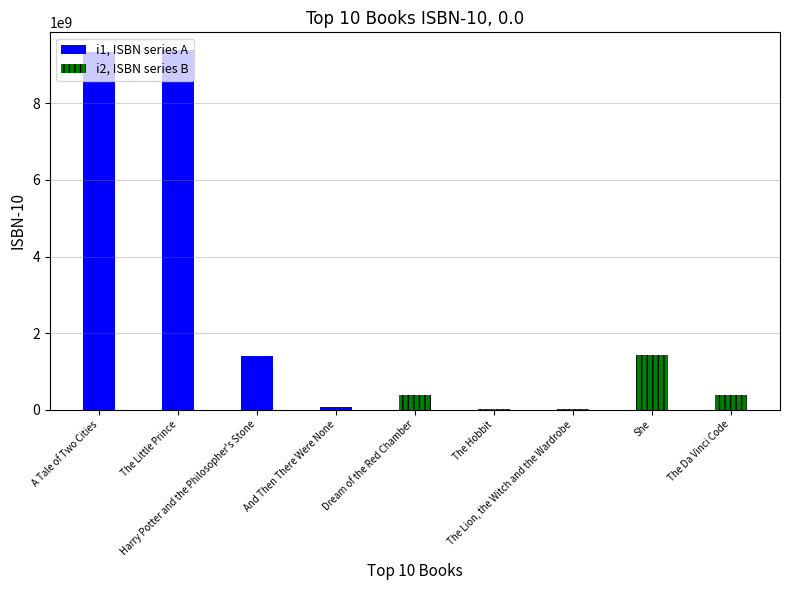

Reading left to right, extract all data points from this chart.

9352762763	9386538229	1408883791	62081522	385093791	8259540	7206100	1421844592	385504209